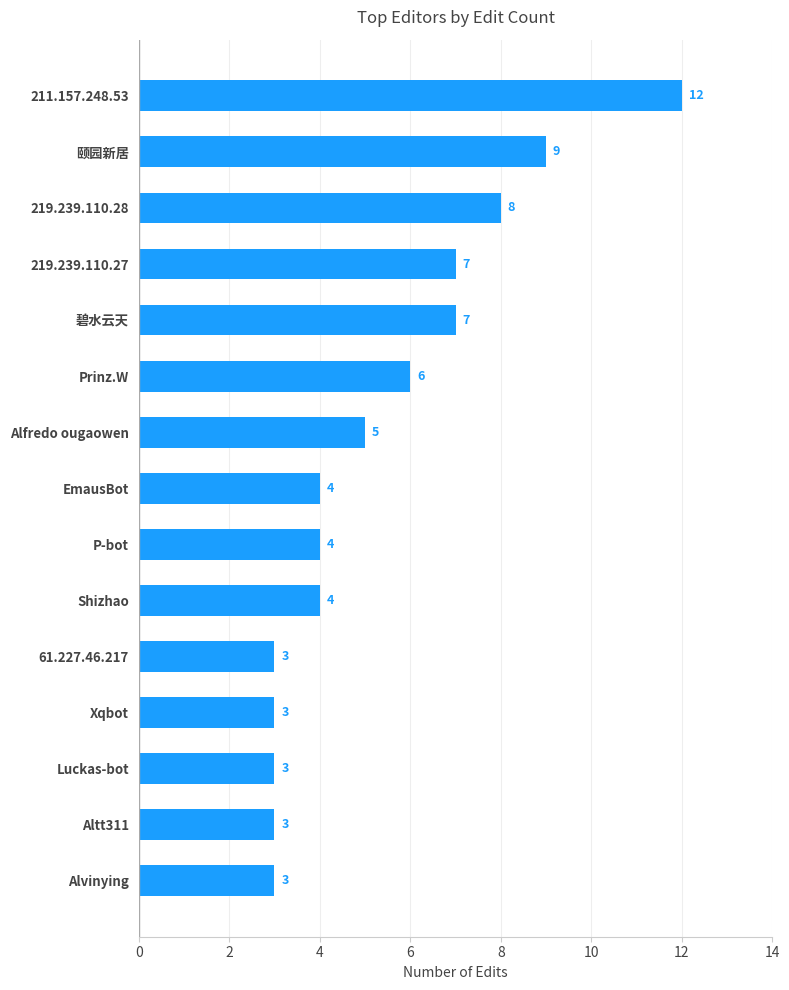

What is the value of the 1st bar from the top?

12